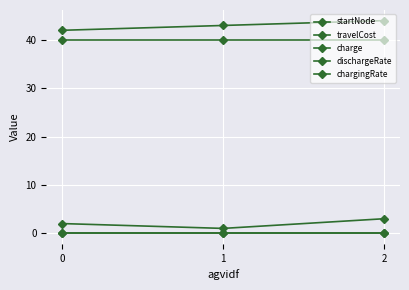

How many categories are shown in the chart?

3